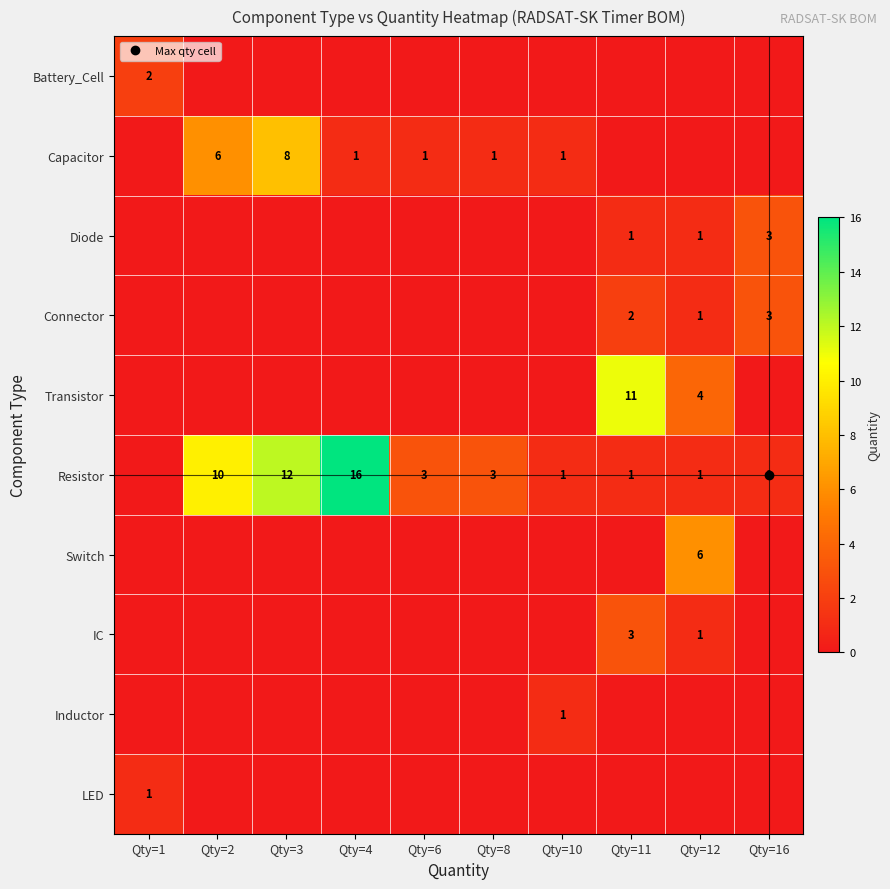

Which series has the largest total across all categories?

Resistor